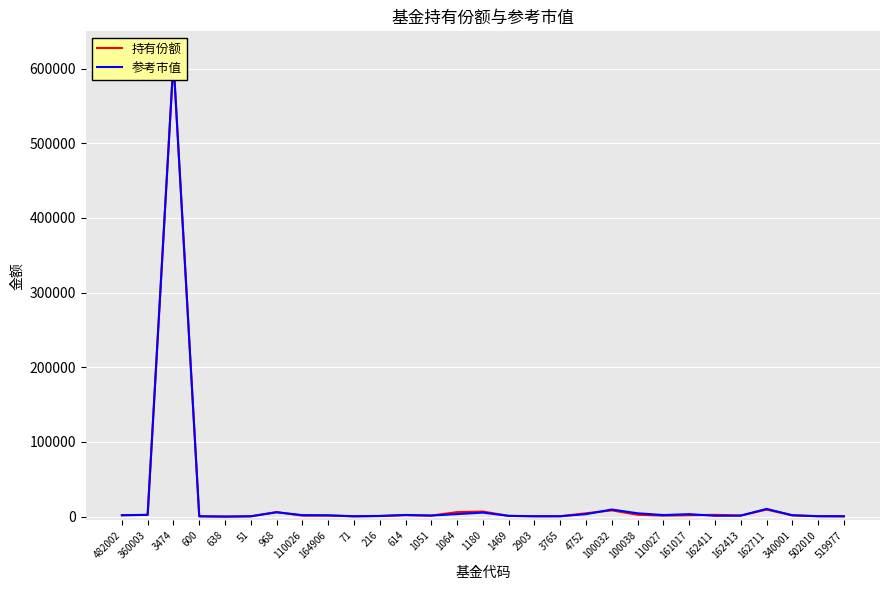

How many interior local peaks does the 持有份额 series have?

8